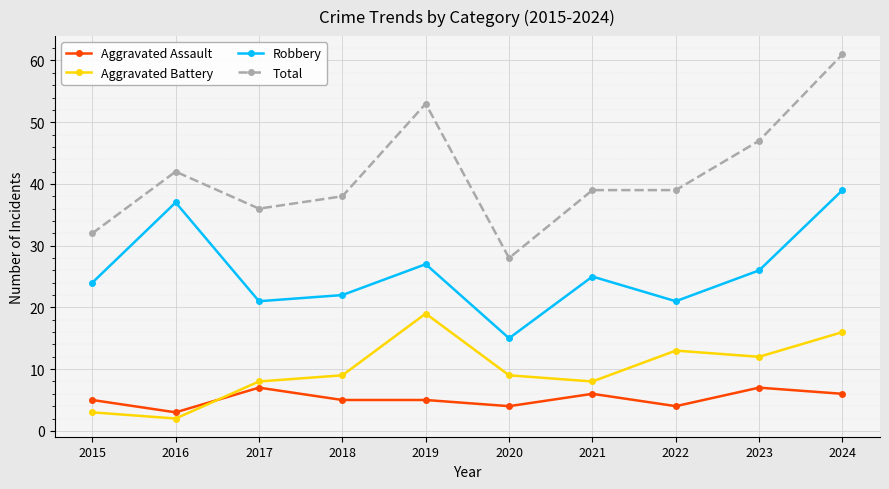

True or false: Robbery and Aggravated Battery intersect in this chart.

False